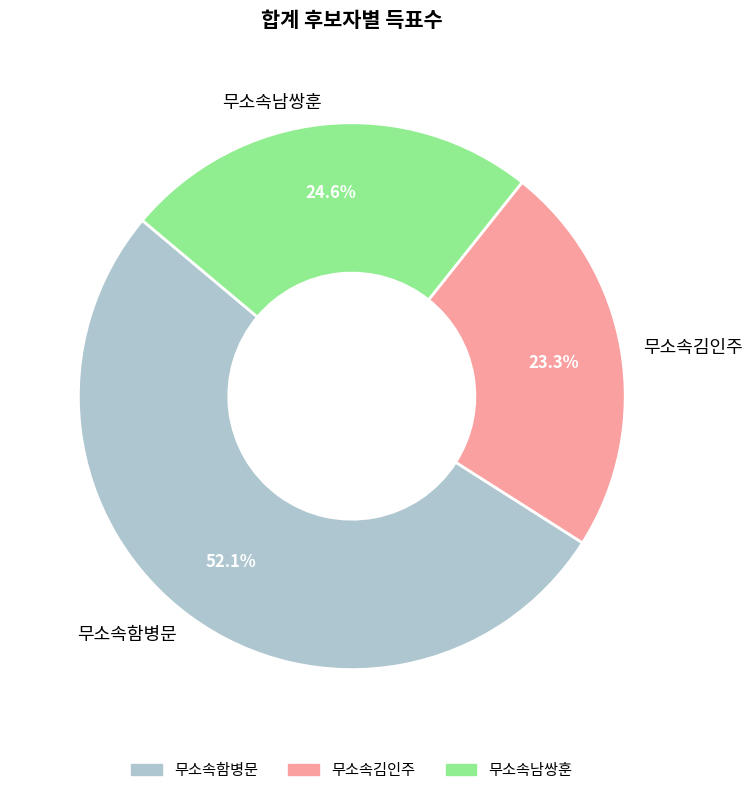

True or false: 무소속김인주 accounts for 10% of the total.

False